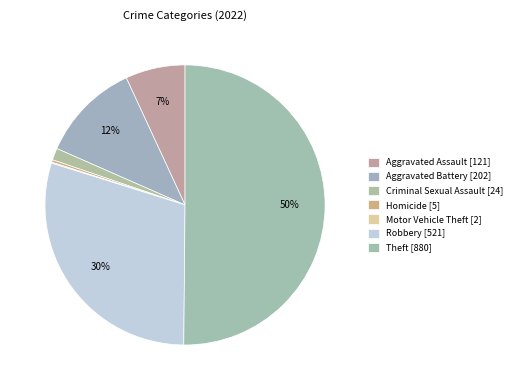

Between Homicide and Aggravated Battery, which is larger?

Aggravated Battery